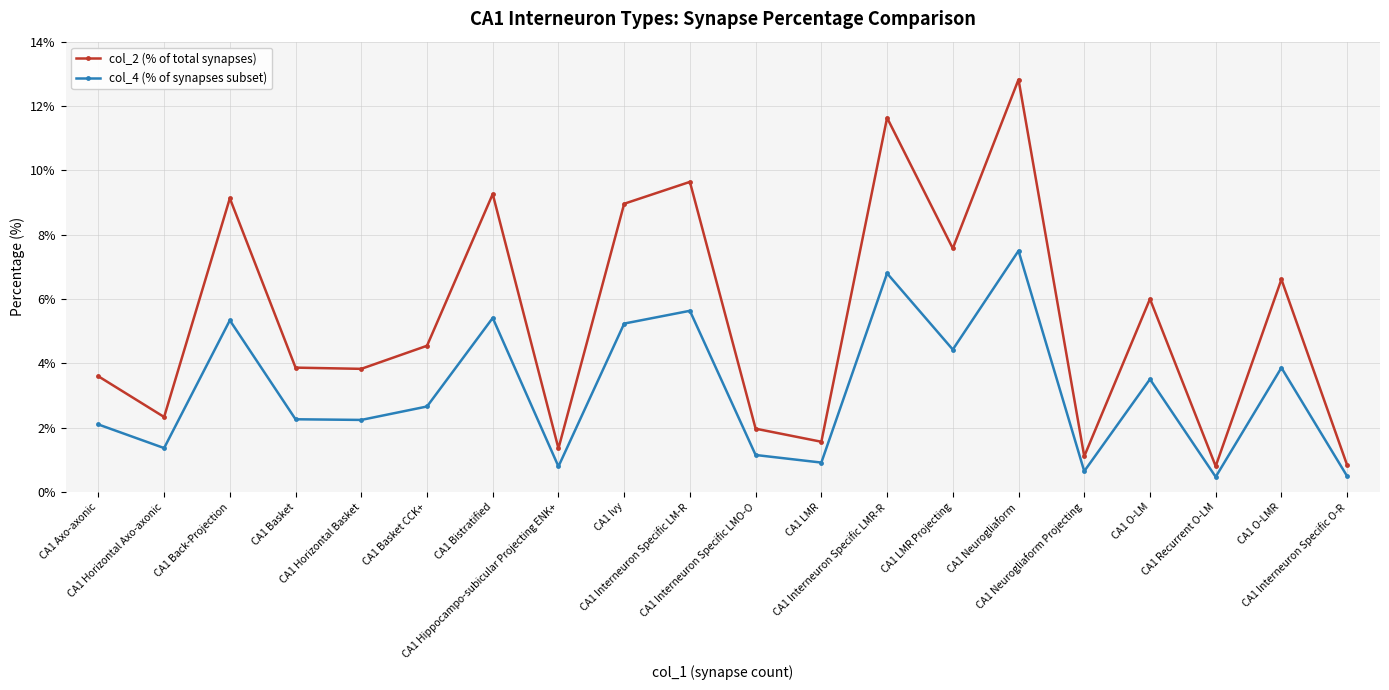

True or false: col_2 (% of total synapses) and col_4 (% of synapses subset) cross at least once.

False